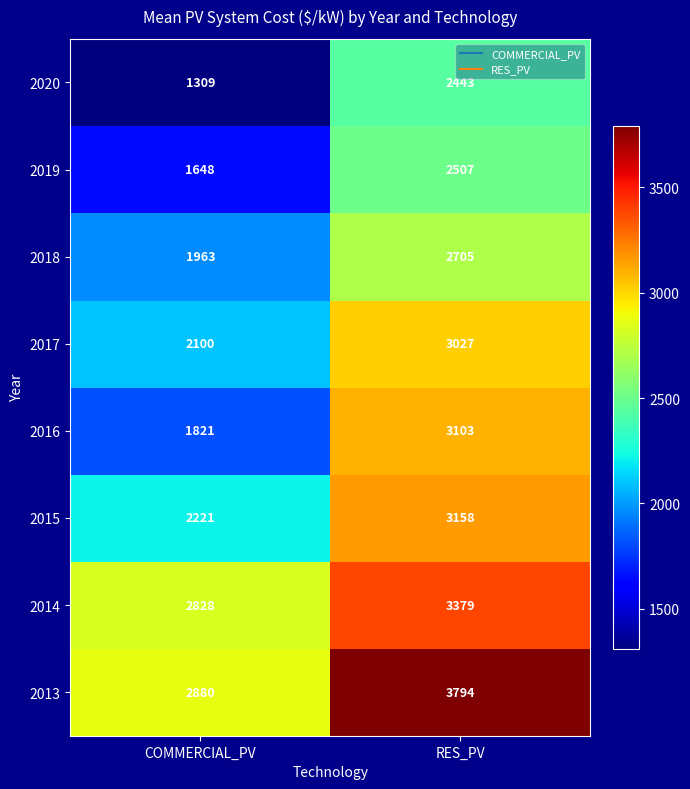

Which category has the lowest value in the 2020 series?

COMMERCIAL_PV